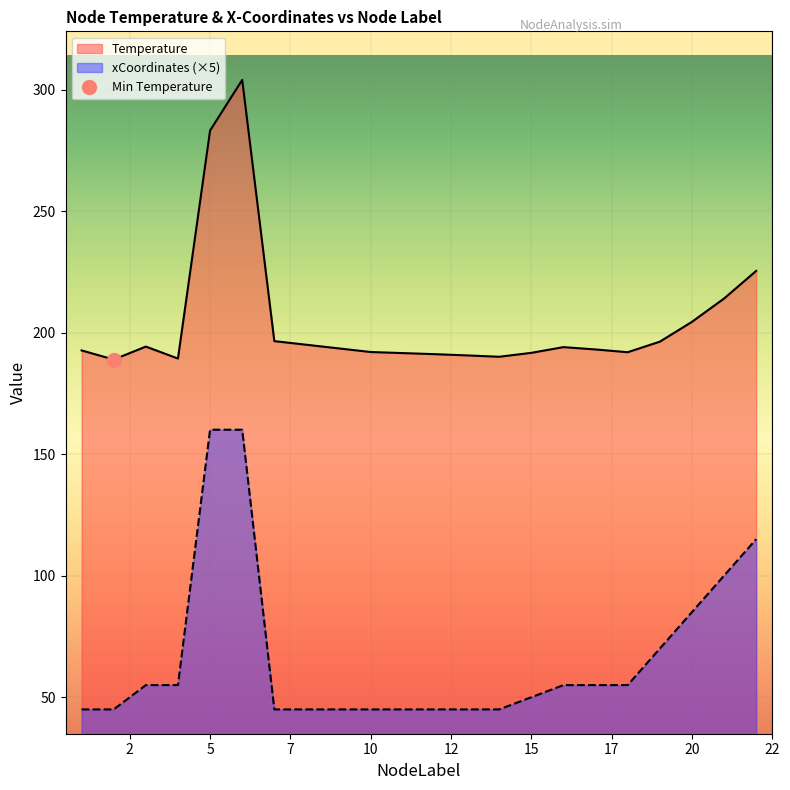

Which has a higher value, 4 or 10?

10